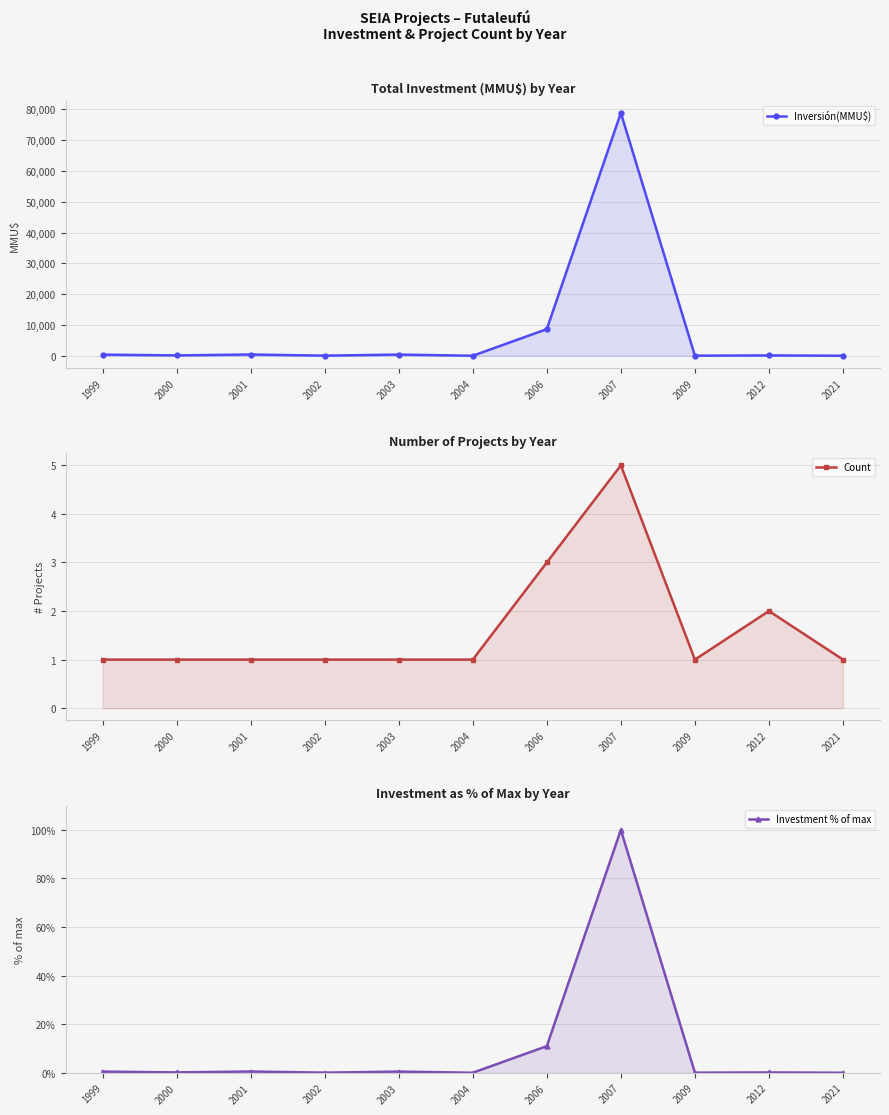

How many values in the Count series exceed 1?

3